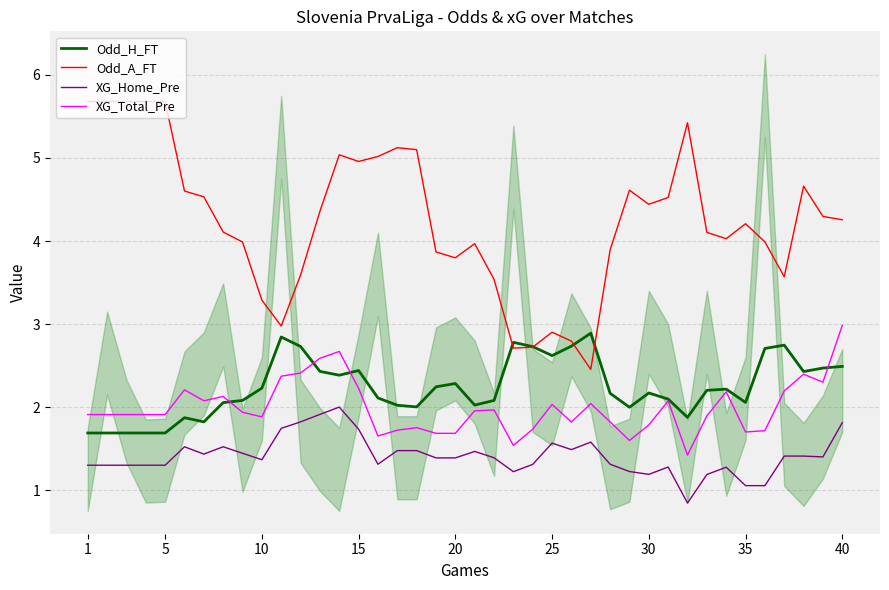

What is the highest value of the Odd_H_FT series?

2.9